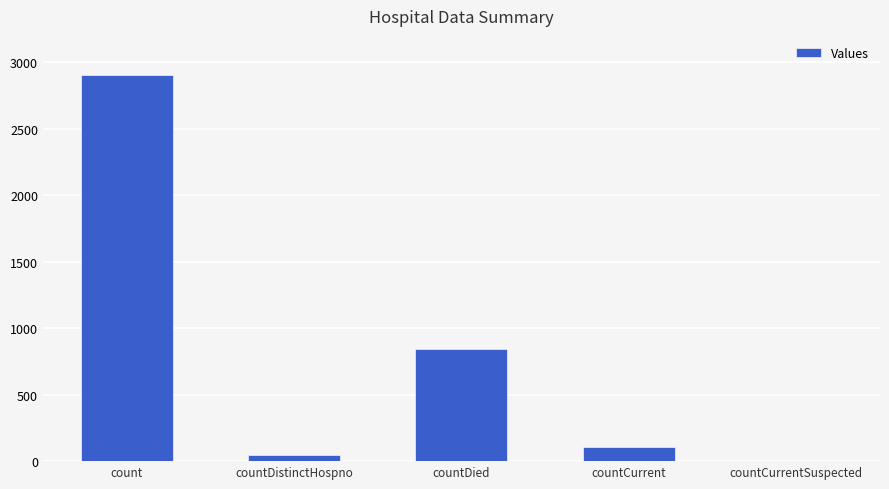

What is the sum of the values at countDied and countCurrentSuspected?

842